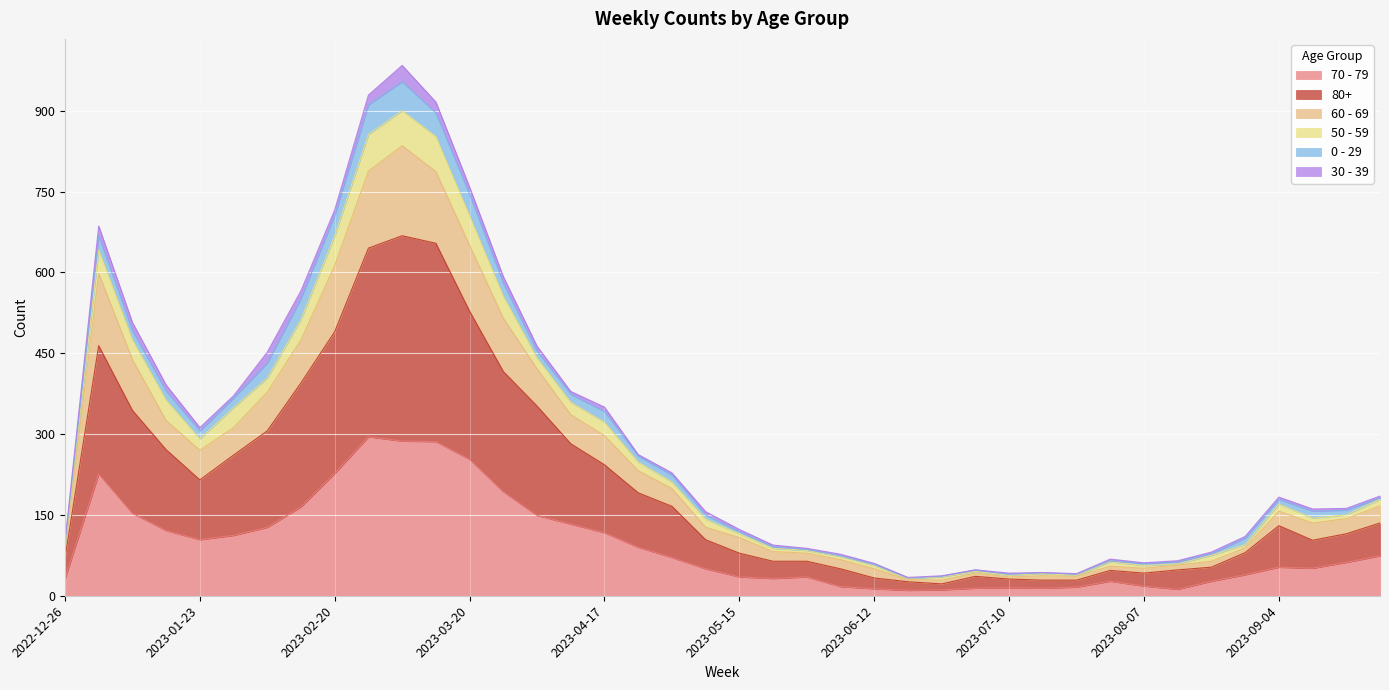

True or false: 70 - 79 and 60 - 69 intersect in this chart.

False